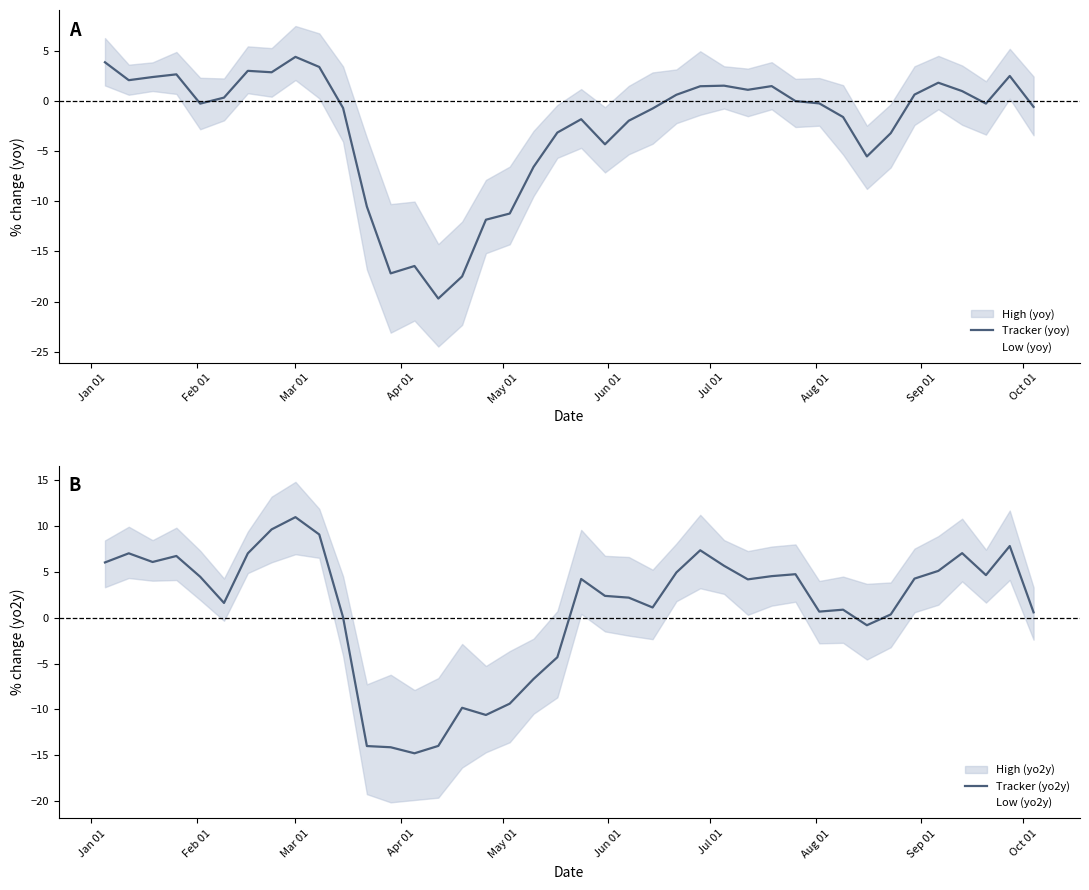

What is the maximum value for Tracker (yoy)?

4.4